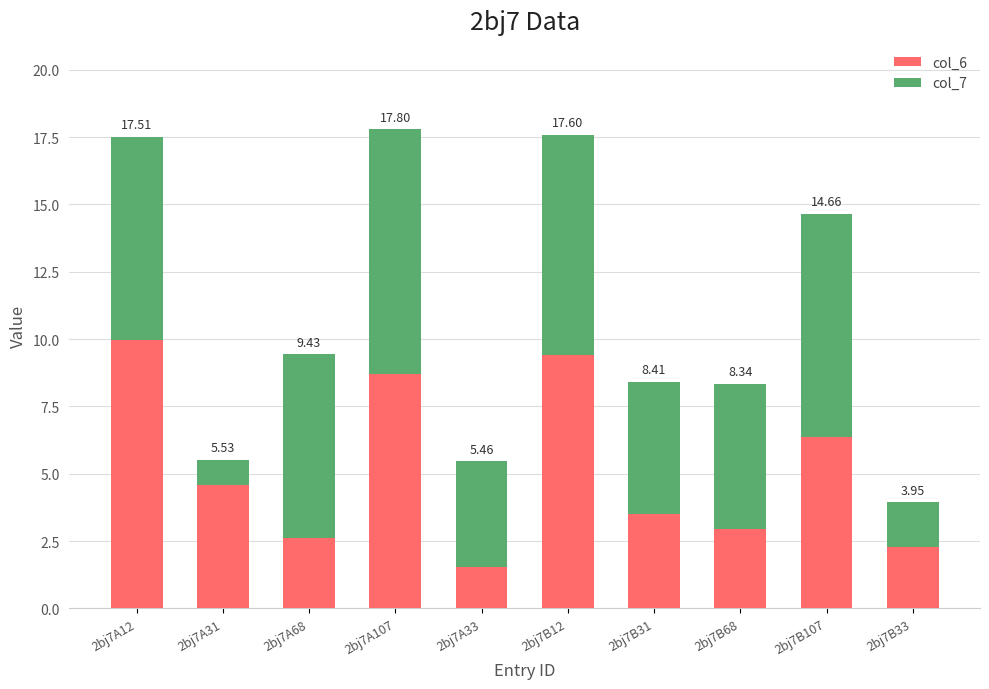

The col_6 series shows 6.4 at 2bj7B107. True or false?

True